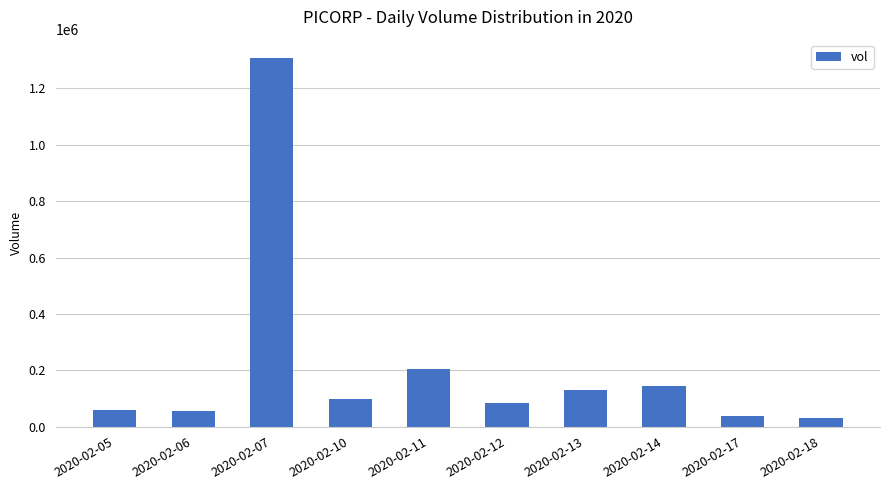

The value at 2020-02-05 is 59000. True or false?

True